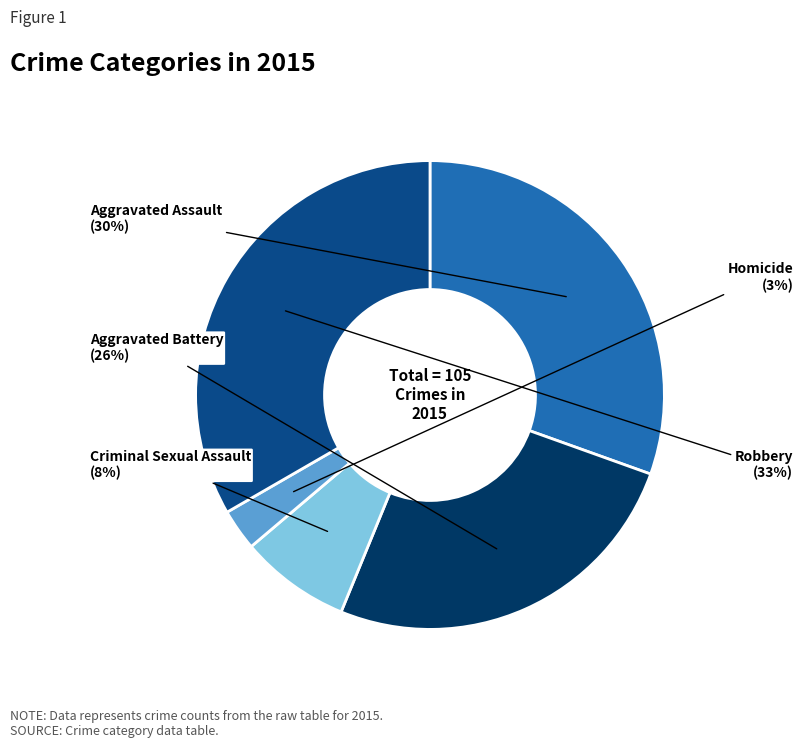

Is there a majority slice in this chart?

No